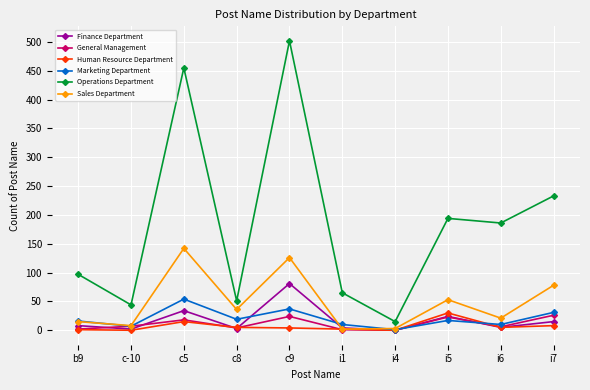

Which series has the widest spread of values?

Operations Department